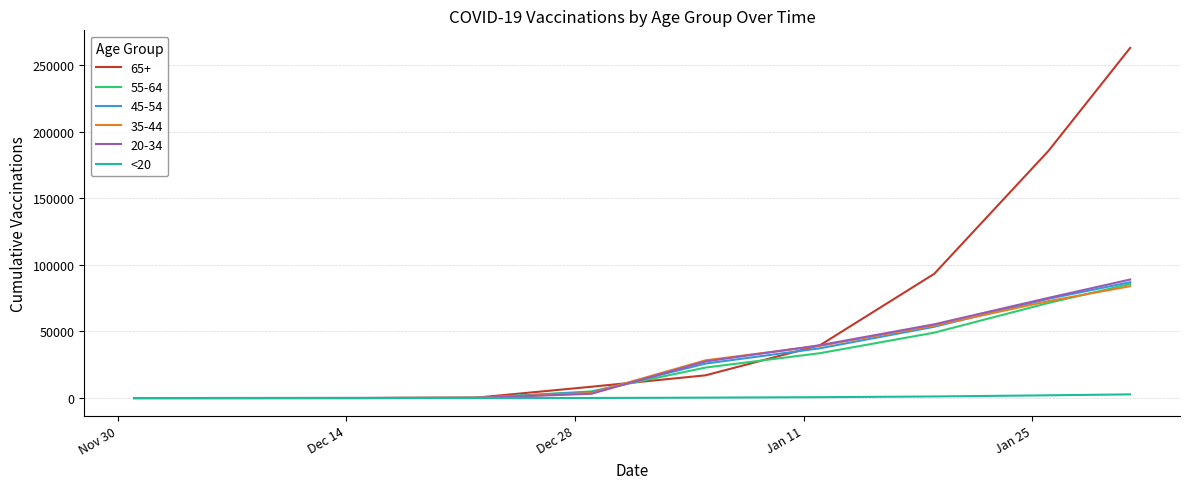

Which series has the largest range (max minus min)?

65+